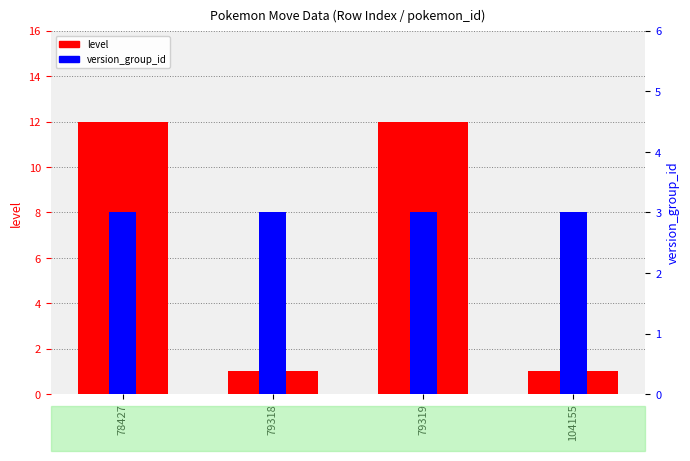

What is the minimum value for level?

1